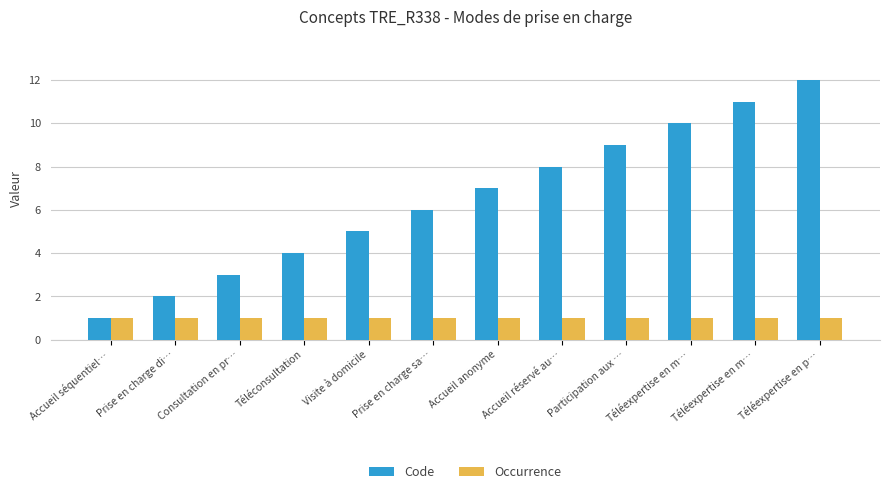

Which series has the largest total across all categories?

Code